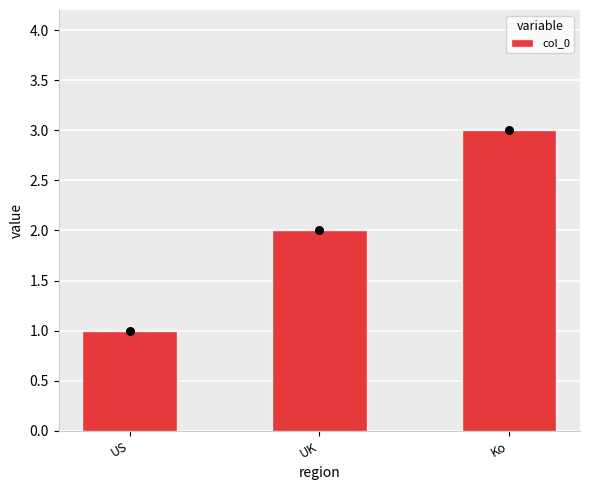

Approximately how many times larger is the value at UK compared to Ko?

0.7